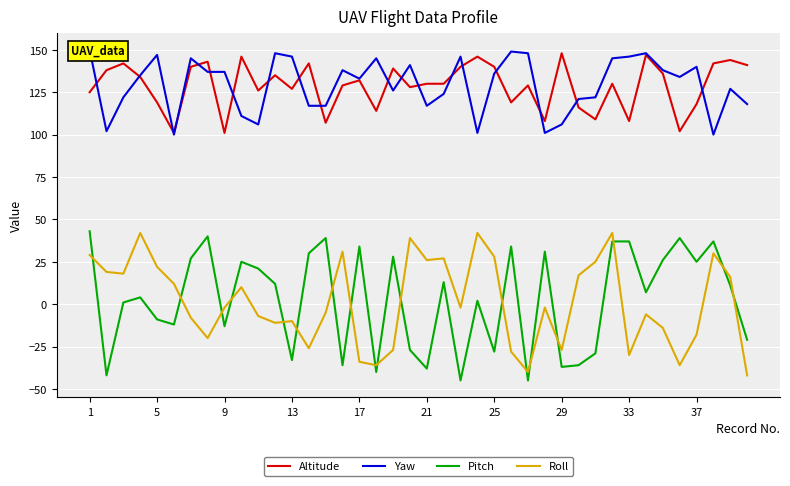

Count the number of categories in the chart.

40